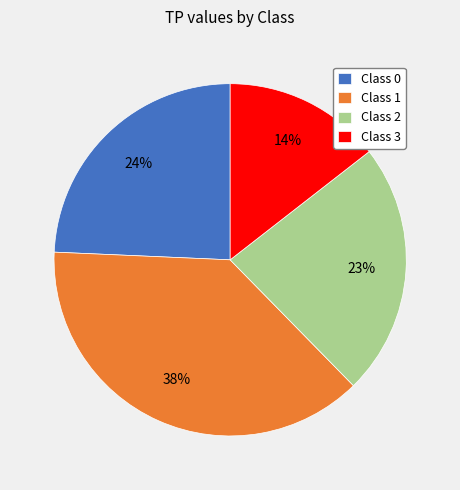

What percentage is the Class 1 slice, to the nearest percent?

38%